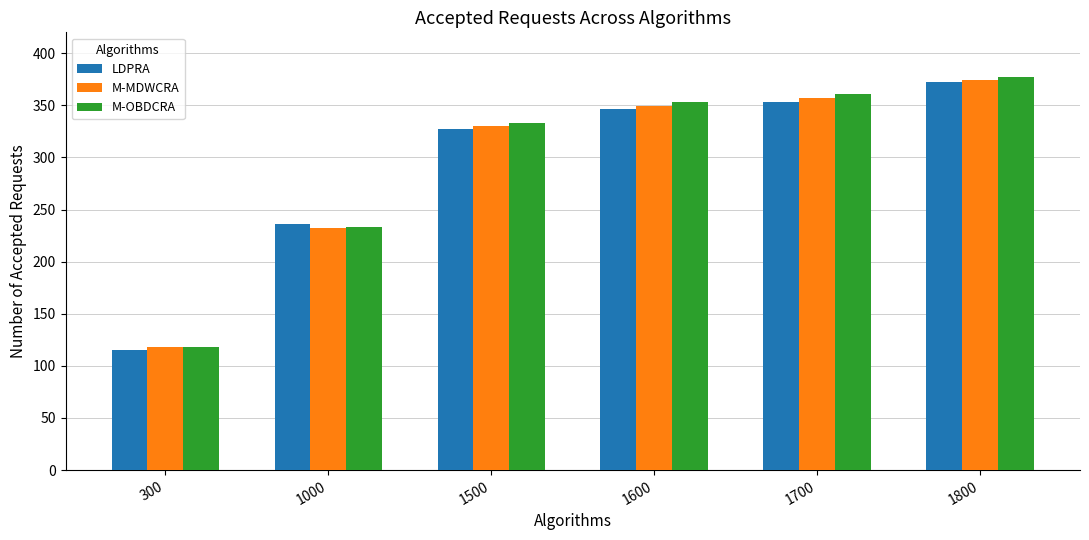

Reading left to right, what are all the values shown in this chart?

LDPRA: 115	236	327	346	353	372
M-MDWCRA: 118	232	330	349	357	374
M-OBDCRA: 118	233	333	353	361	377